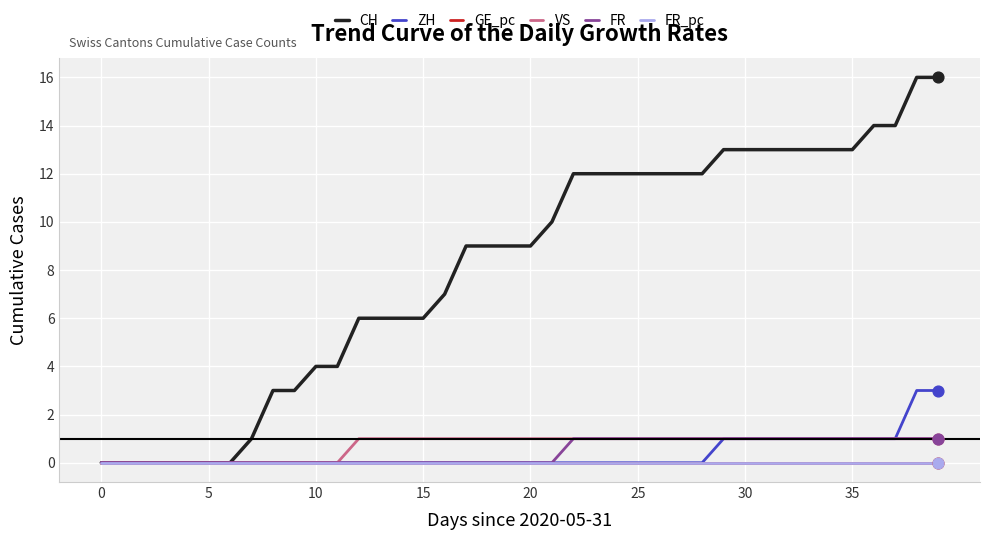

Which series has the largest total across all categories?

CH